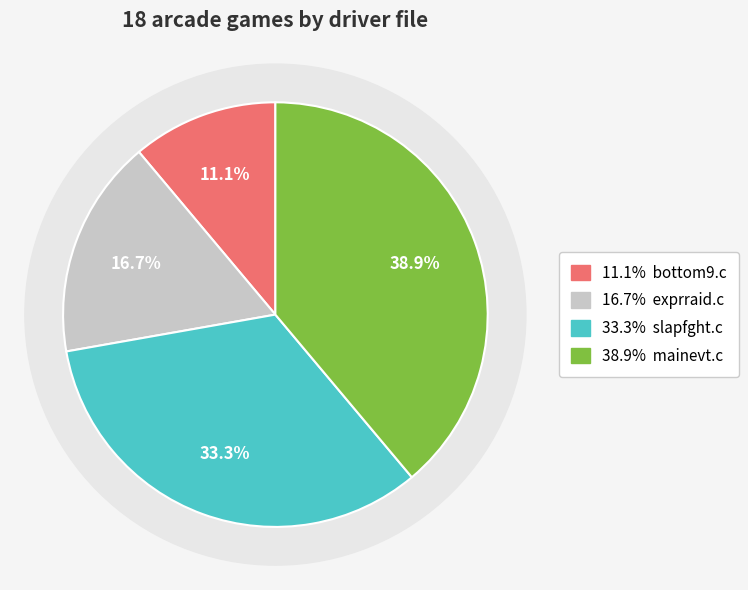

Between slapfght.c and bottom9.c, which is larger?

slapfght.c